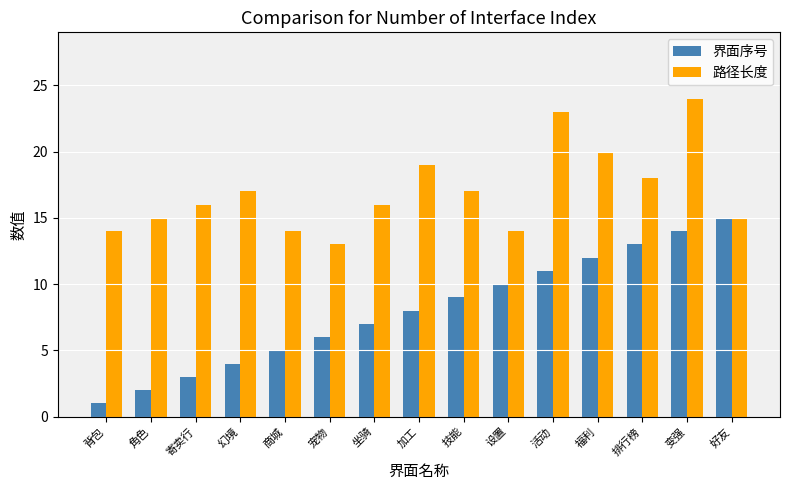

What is the average value of the 界面序号 series?

8